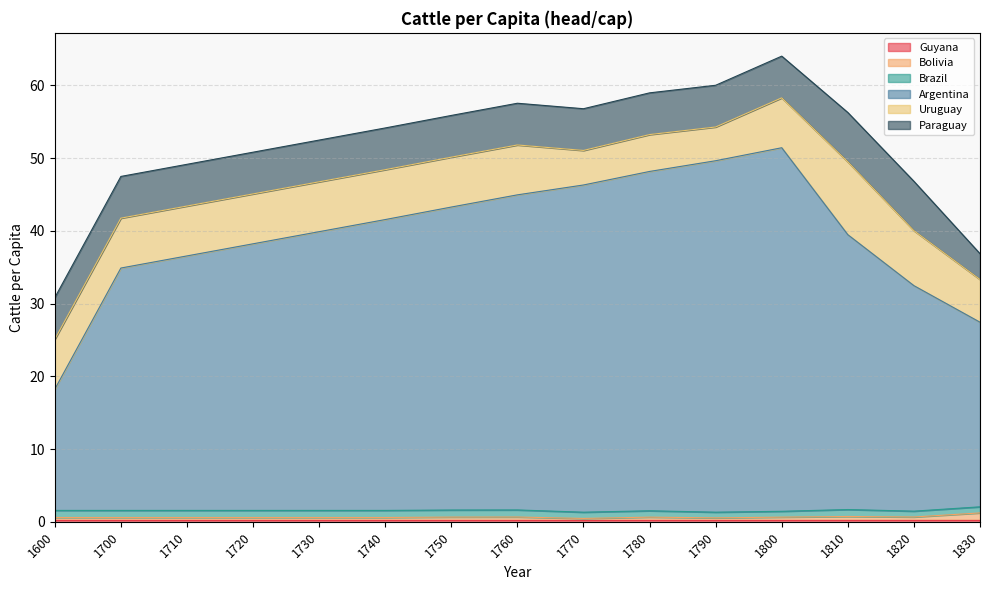

The Brazil series shows 1.0 at 1810. True or false?

True